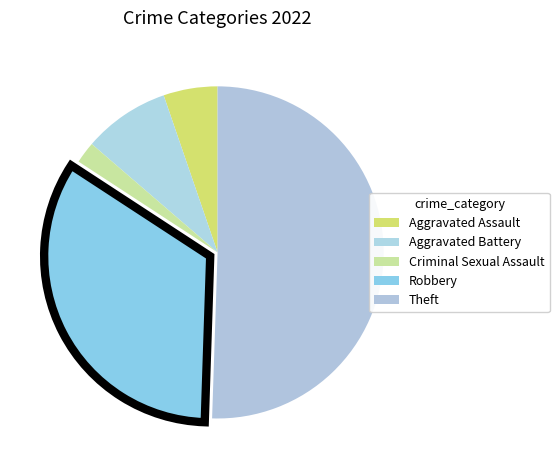

How many segments does this pie chart have?

5